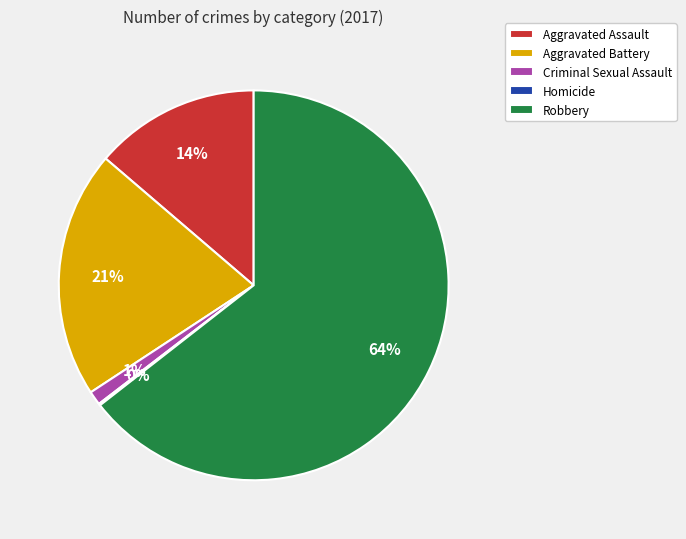

To the nearest percent, what percentage of the pie is Robbery?

64%